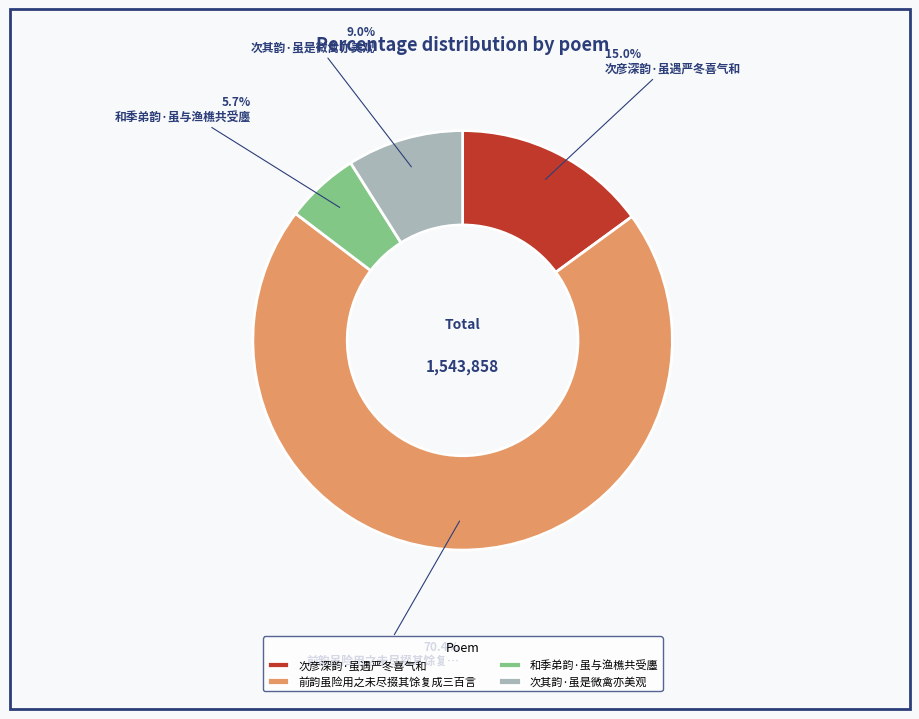

Rank the categories by value from lowest to highest.

和季弟韵·虽与渔樵共受廛, 次其韵·虽是微禽亦美观, 次彦深韵·虽遇严冬喜气和, 前韵虽险用之未尽掇其馀复成三百言